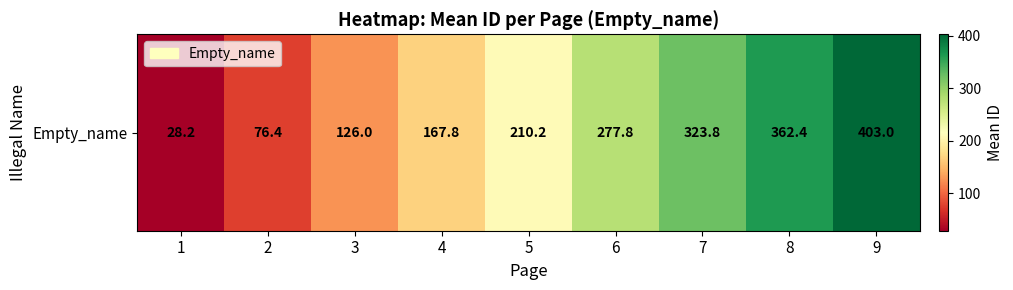

Rank the categories by value from highest to lowest.

9, 8, 7, 6, 5, 4, 3, 2, 1